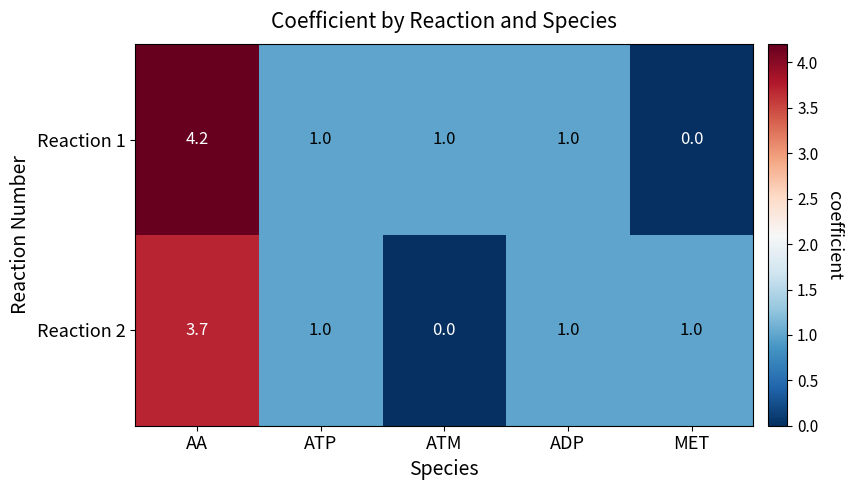

What is the difference between the second highest and minimum values in the Reaction 1 series?

1.0